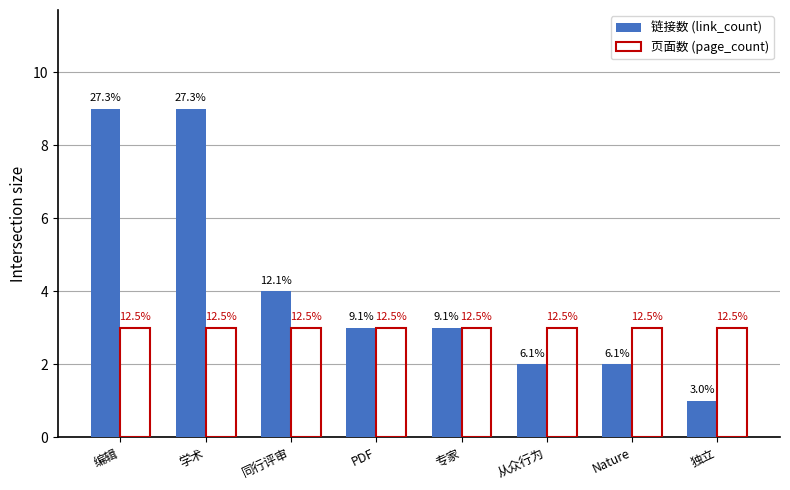

What is the value of the 页面数 (page_count) bar at the 7th from the left?

3